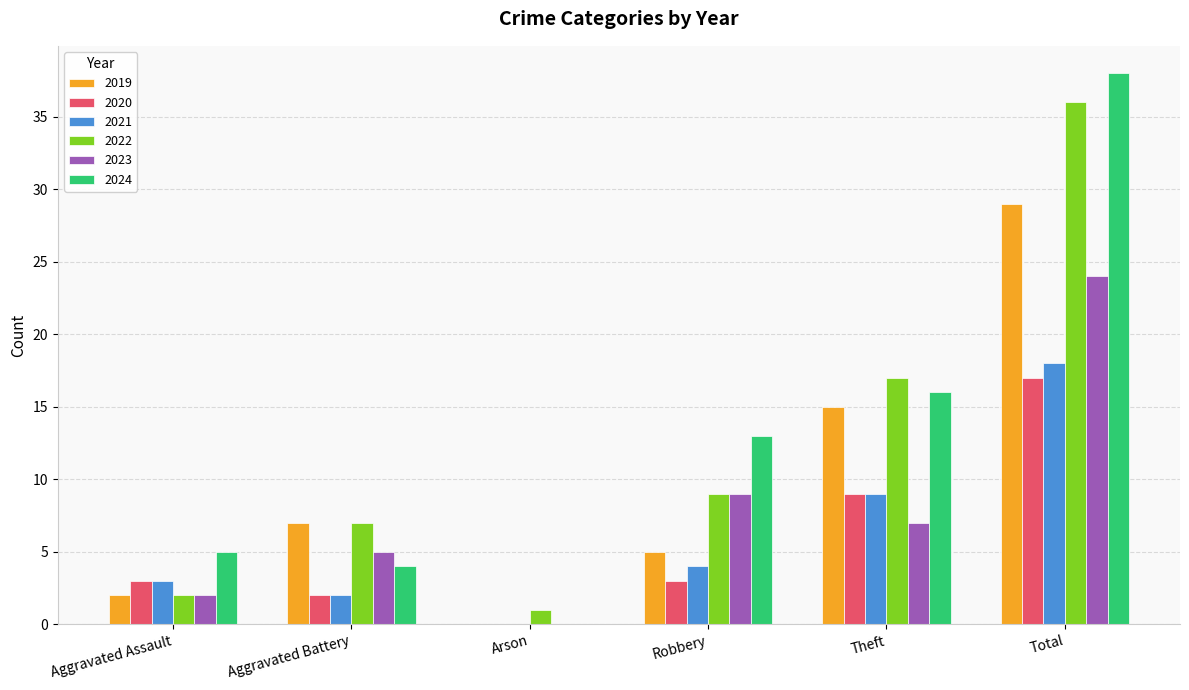

The 2020 series shows 10 at Arson. True or false?

False